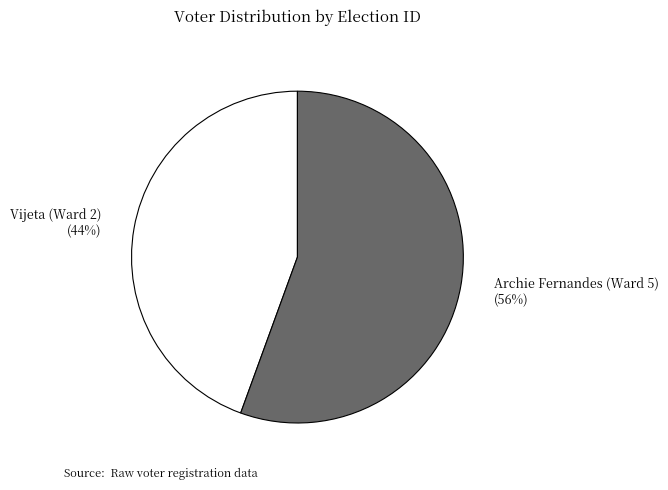

Count the number of slices in the pie.

2